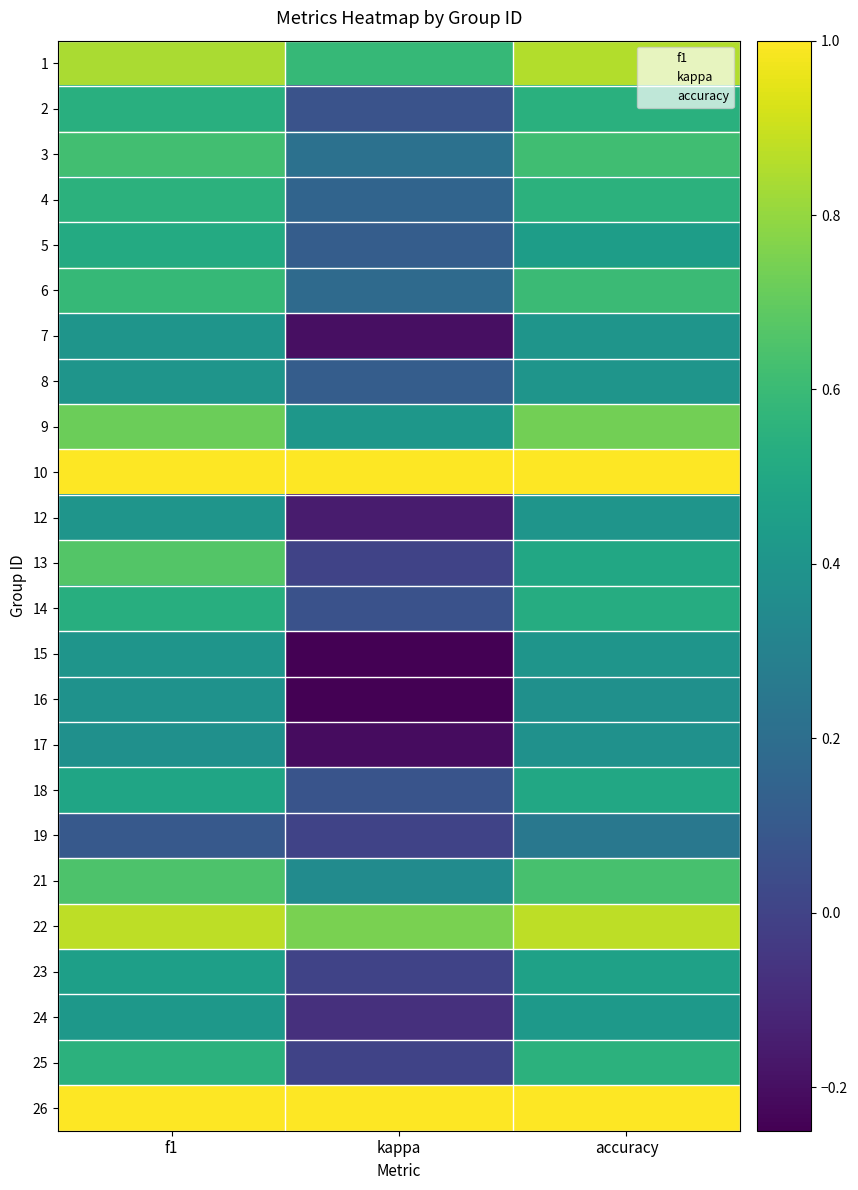

Reading left to right, what are all the values shown in this chart?

1: f1=0.8	kappa=0.6	accuracy=0.9
2: f1=0.5	kappa=0.1	accuracy=0.5
3: f1=0.6	kappa=0.2	accuracy=0.6
4: f1=0.6	kappa=0.2	accuracy=0.6
5: f1=0.5	kappa=0.1	accuracy=0.4
6: f1=0.6	kappa=0.2	accuracy=0.6
7: f1=0.4	kappa=-0.2	accuracy=0.4
8: f1=0.4	kappa=0.1	accuracy=0.4
9: f1=0.7	kappa=0.4	accuracy=0.7
10: f1=1.0	kappa=1.0	accuracy=1.0
12: f1=0.4	kappa=-0.2	accuracy=0.4
13: f1=0.7	kappa=0.0	accuracy=0.5
14: f1=0.5	kappa=0.1	accuracy=0.5
15: f1=0.4	kappa=-0.2	accuracy=0.4
16: f1=0.4	kappa=-0.2	accuracy=0.4
17: f1=0.4	kappa=-0.2	accuracy=0.4
18: f1=0.5	kappa=0.1	accuracy=0.5
19: f1=0.1	kappa=0.0	accuracy=0.2
21: f1=0.6	kappa=0.4	accuracy=0.6
22: f1=0.9	kappa=0.8	accuracy=0.9
23: f1=0.5	kappa=0.0	accuracy=0.5
24: f1=0.4	kappa=-0.1	accuracy=0.4
25: f1=0.6	kappa=0.0	accuracy=0.6
26: f1=1.0	kappa=1.0	accuracy=1.0